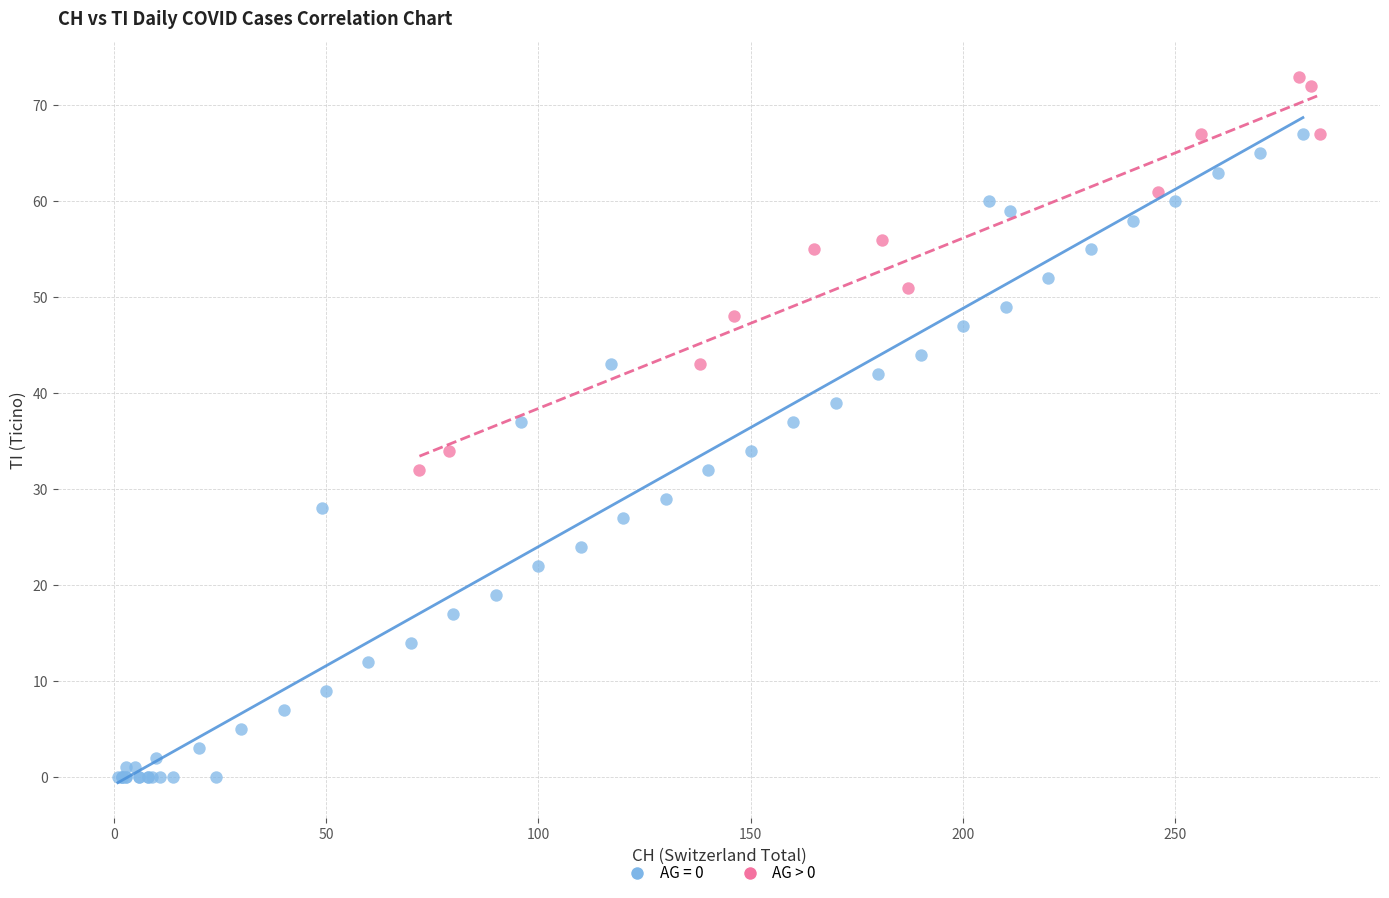

Which series reaches the maximum Y coordinate?

AG > 0